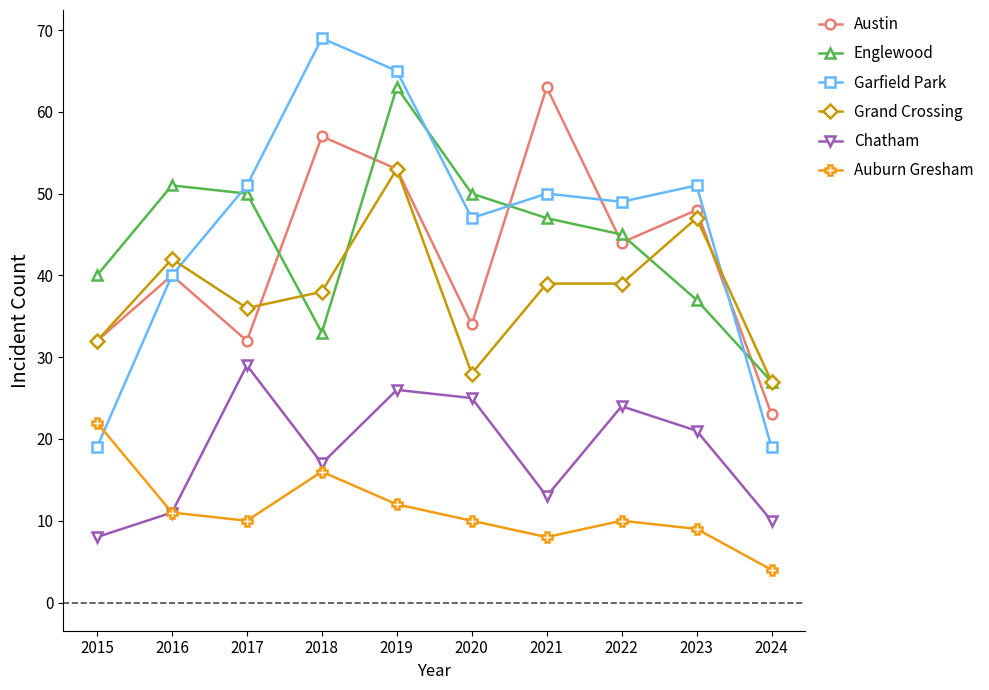

Reading left to right, extract all data points from this chart.

Austin: 2015=32	2016=40	2017=32	2018=57	2019=53	2020=34	2021=63	2022=44	2023=48	2024=23
Englewood: 2015=40	2016=51	2017=50	2018=33	2019=63	2020=50	2021=47	2022=45	2023=37	2024=27
Garfield Park: 2015=19	2016=40	2017=51	2018=69	2019=65	2020=47	2021=50	2022=49	2023=51	2024=19
Grand Crossing: 2015=32	2016=42	2017=36	2018=38	2019=53	2020=28	2021=39	2022=39	2023=47	2024=27
Chatham: 2015=8	2016=11	2017=29	2018=17	2019=26	2020=25	2021=13	2022=24	2023=21	2024=10
Auburn Gresham: 2015=22	2016=11	2017=10	2018=16	2019=12	2020=10	2021=8	2022=10	2023=9	2024=4